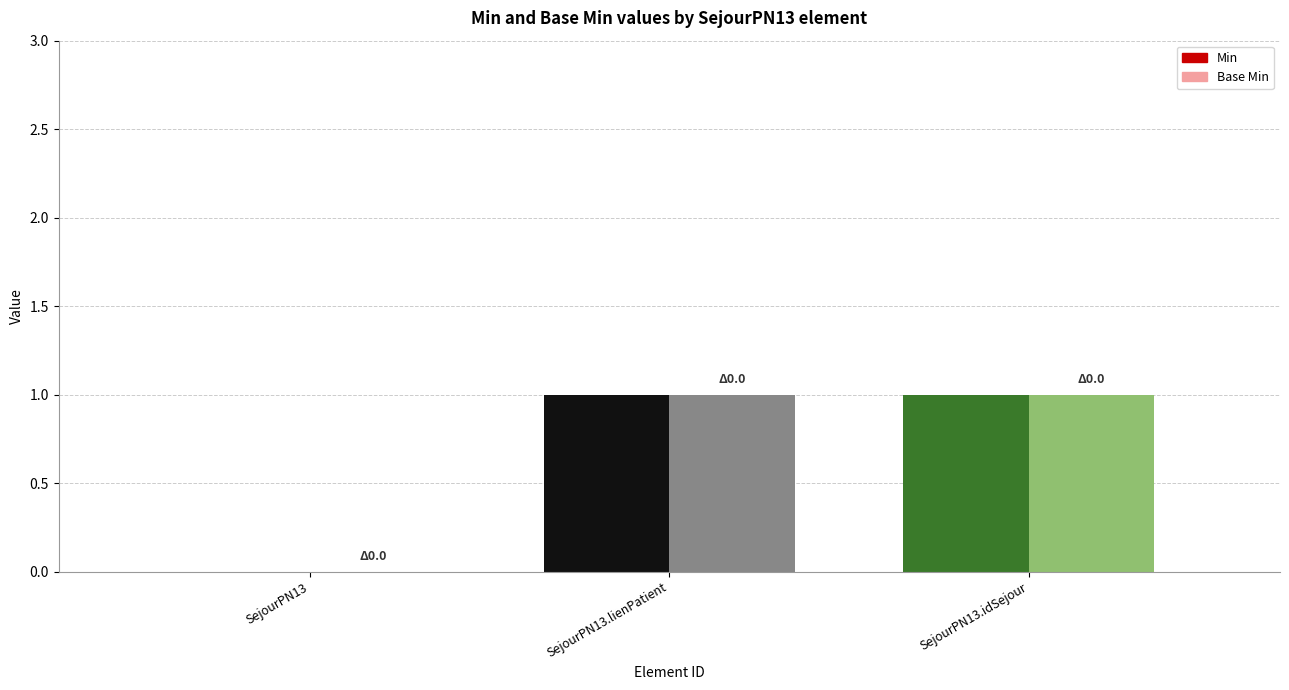

How many data points in Min are less than 1?

1